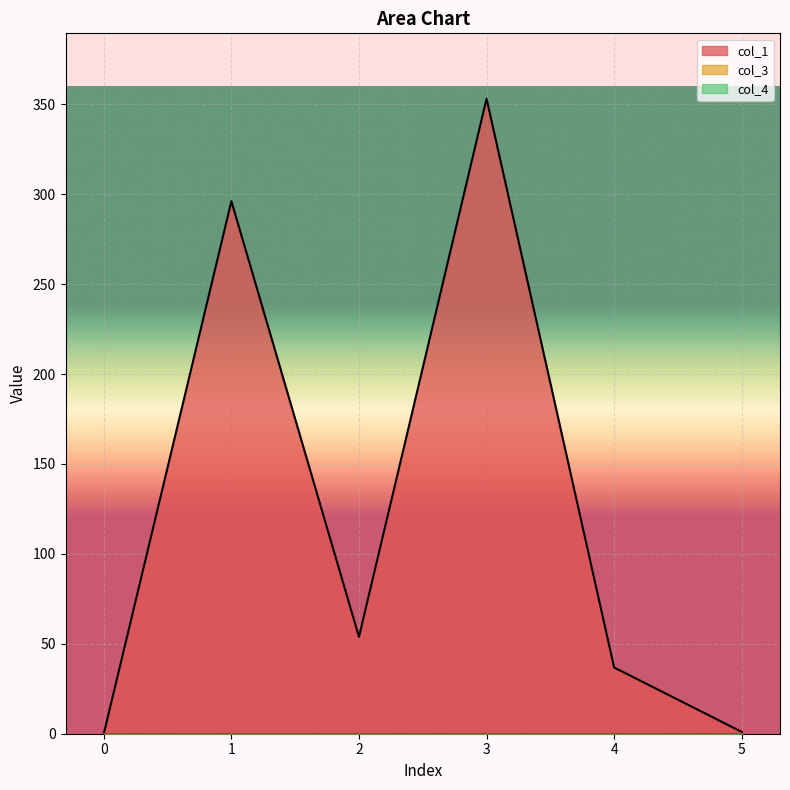

Reading right to left, transcribe all the data shown in this chart.

col_1: 1.0	36.8	353.1	53.8	296.1	0.0
col_3: 0.0	0.0	0.0	0.0	0.0	0.0
col_4: 0.0	0.0	0.0	0.0	0.0	0.0